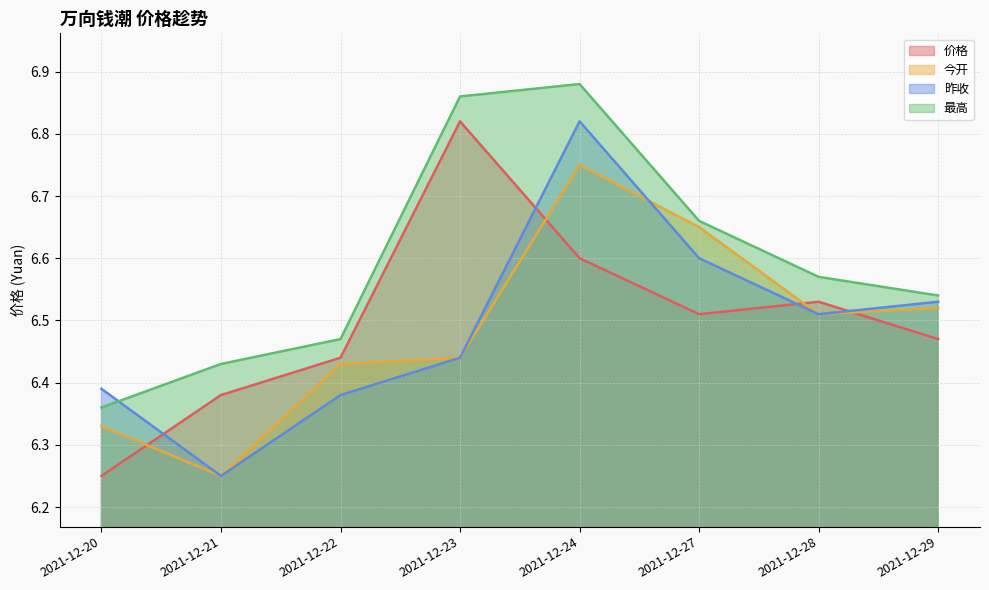

What is the average value of the 价格 series?

6.5